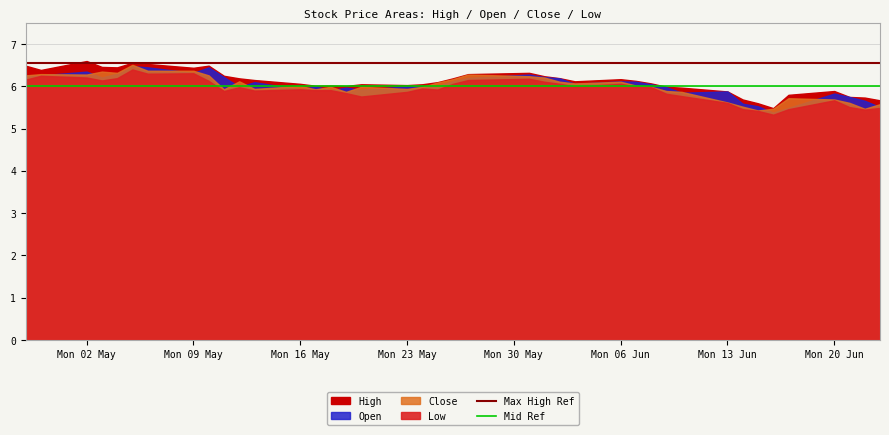

What is the average value of the Mid Ref series?

6.0